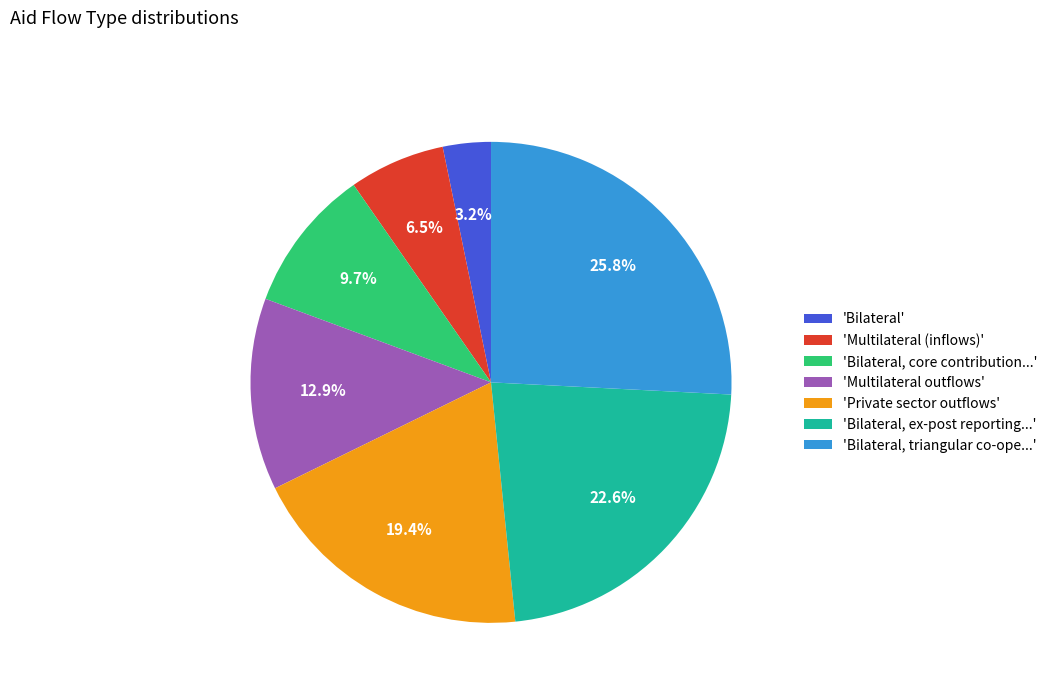

Does any single category account for the majority?

No